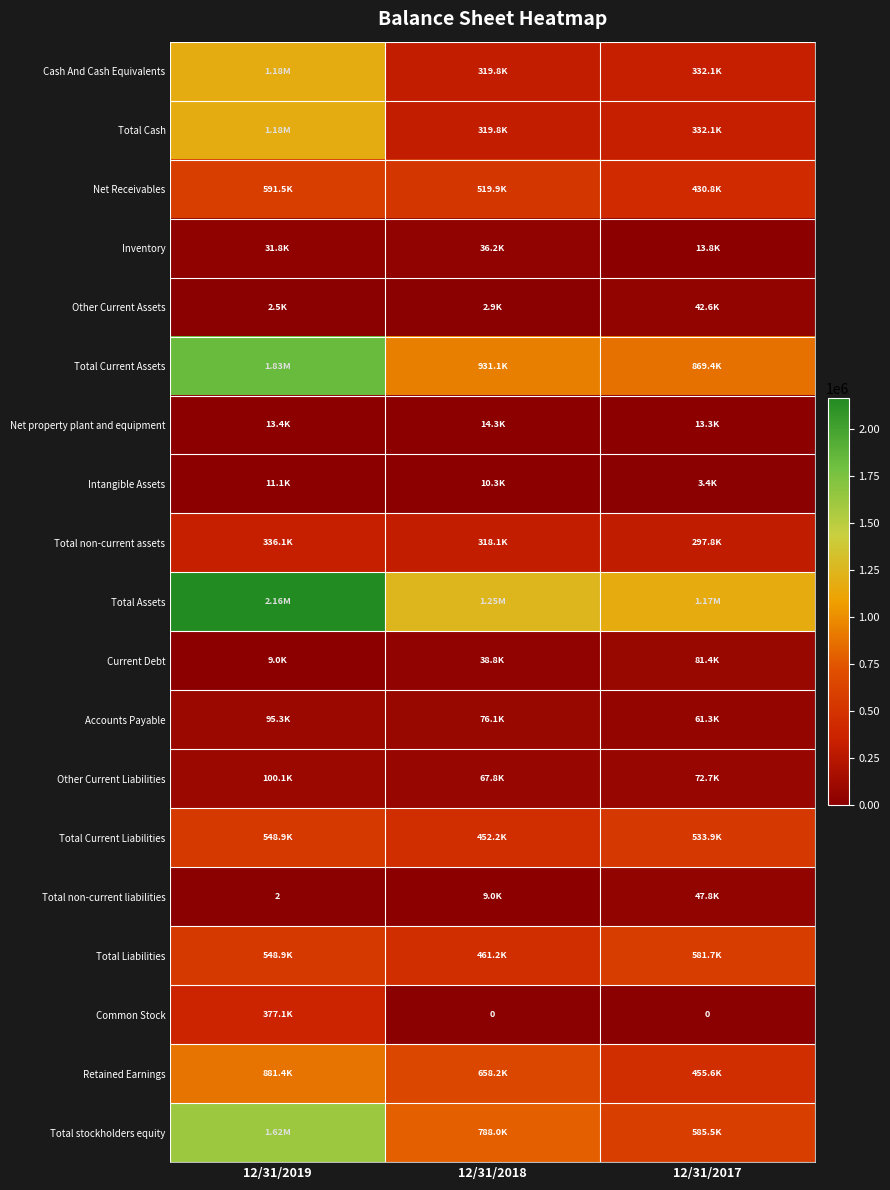

What is the difference between the maximum and second lowest values in the Common Stock series?

377132